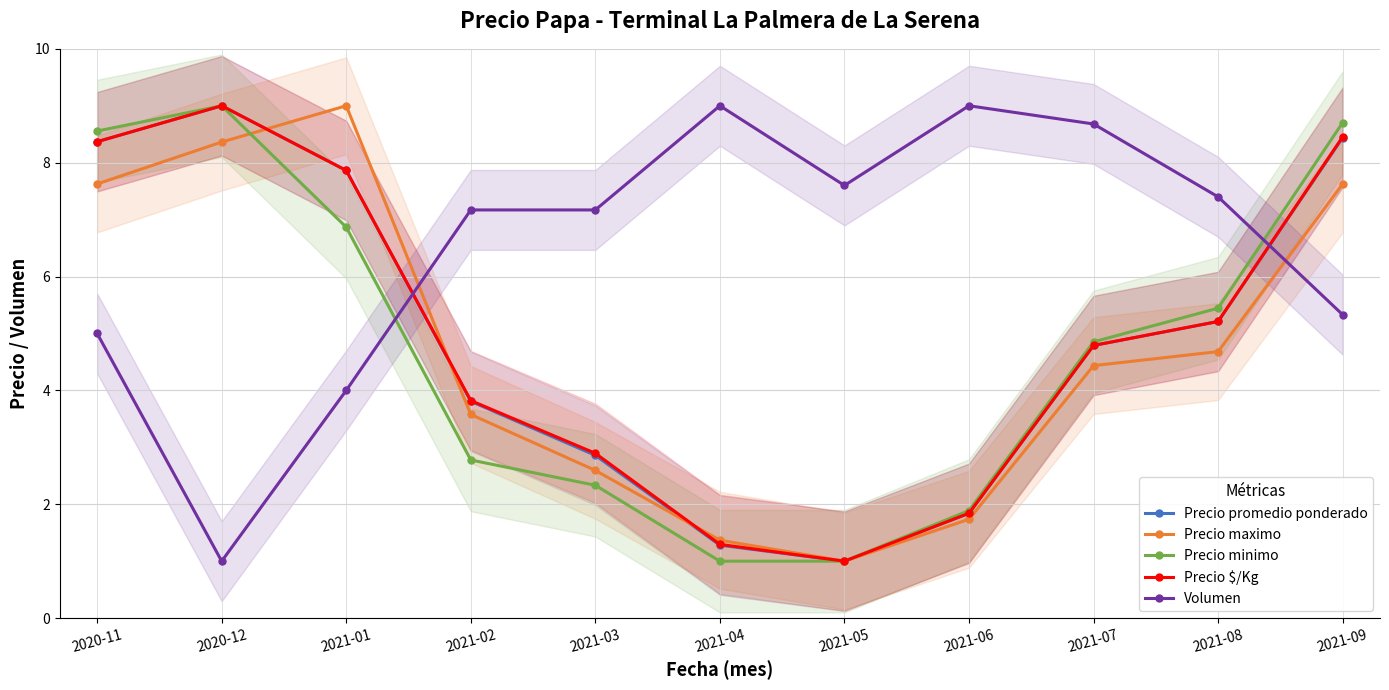

Is it true that Precio promedio ponderado equals 2.8 at 2021-08?

False